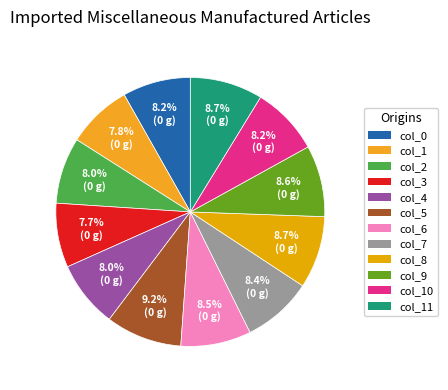

Count the number of slices in the pie.

12